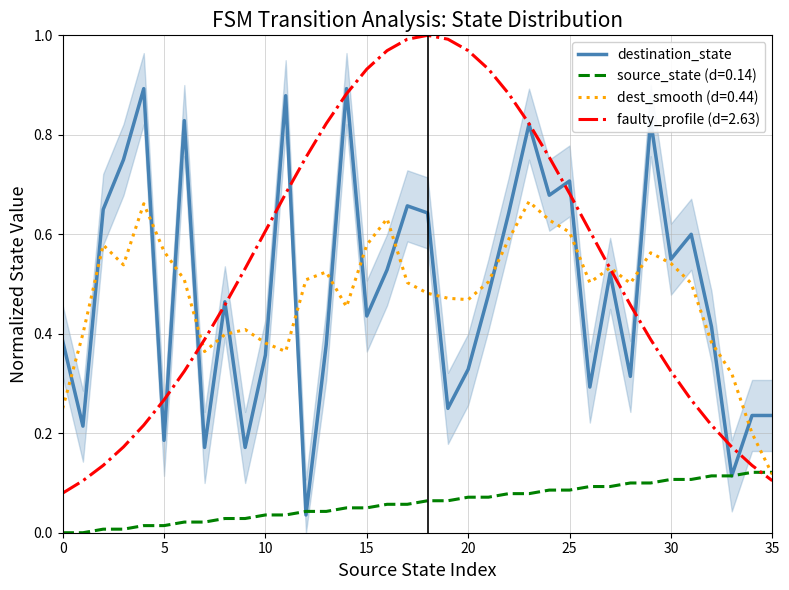

Is this an area chart (filled region under the line)?

No